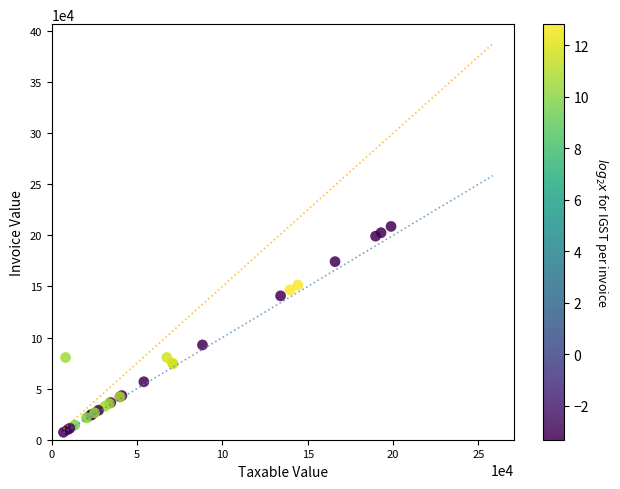

What Y value in the scatter plot is closest to 108021?

92768